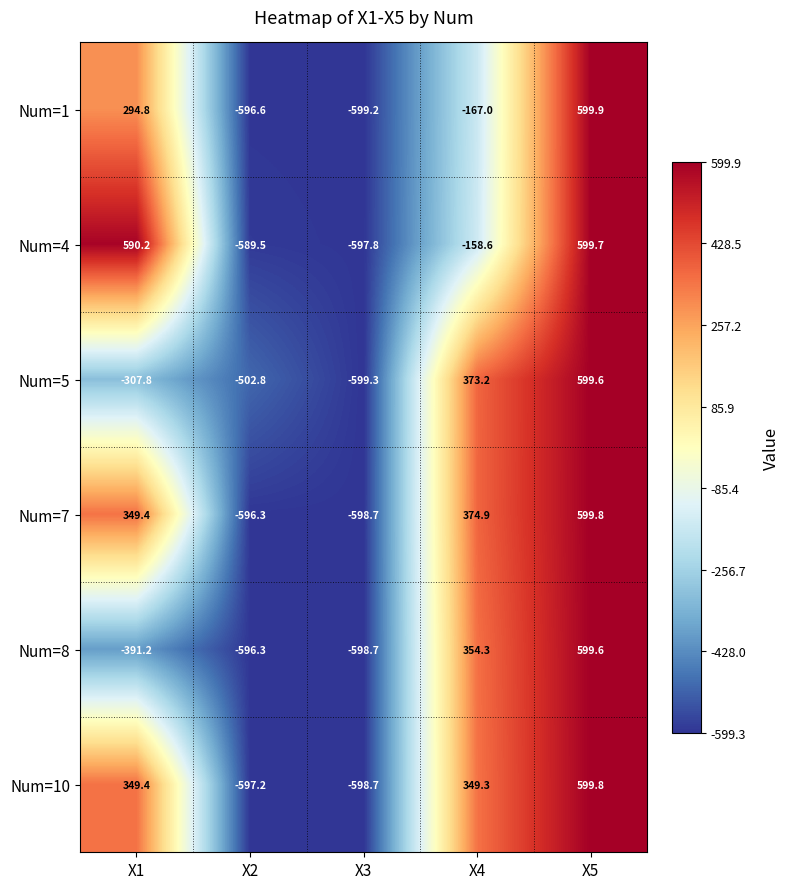

What is the difference between the second highest and second lowest values in the Num=4 series?

1179.7